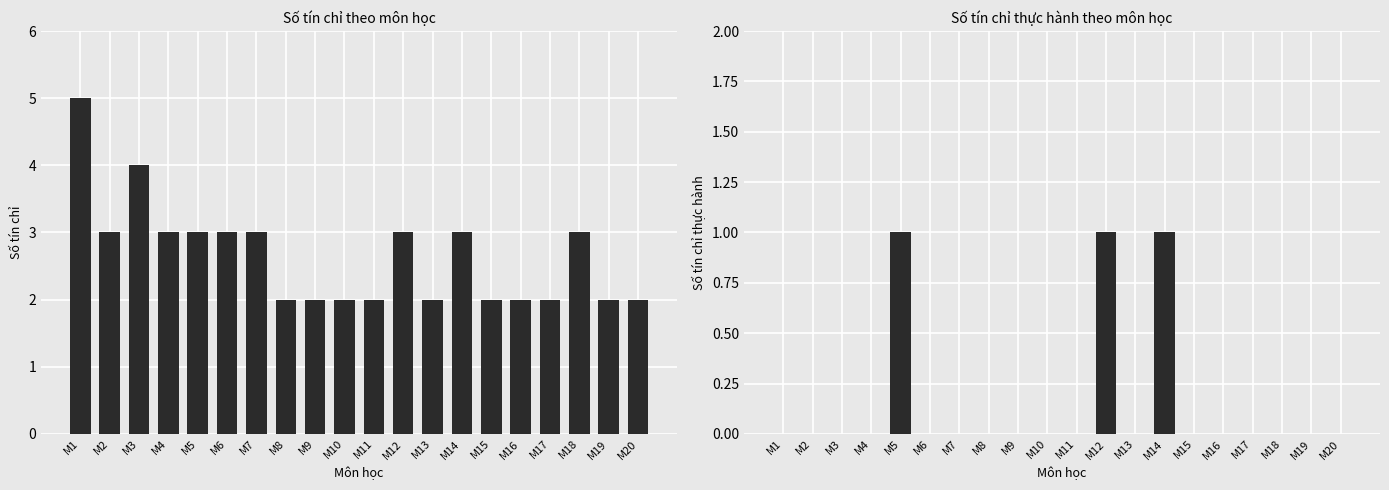

How many values in TH (thực hành) are above zero?

3